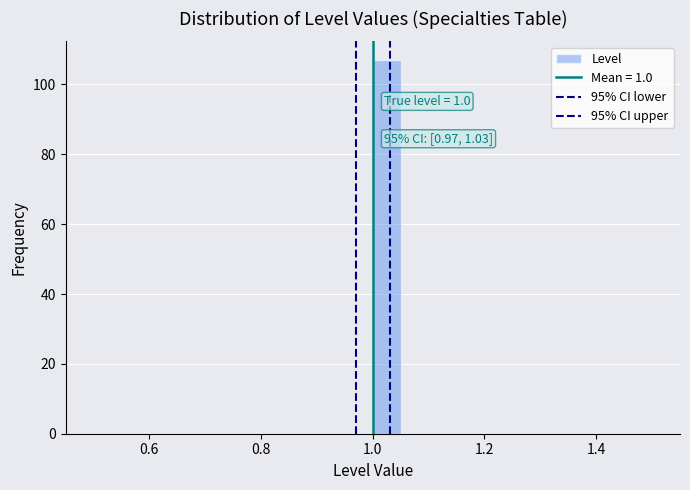

Read against the x-axis, roughly where is the centre of the tallest bar?

1.02